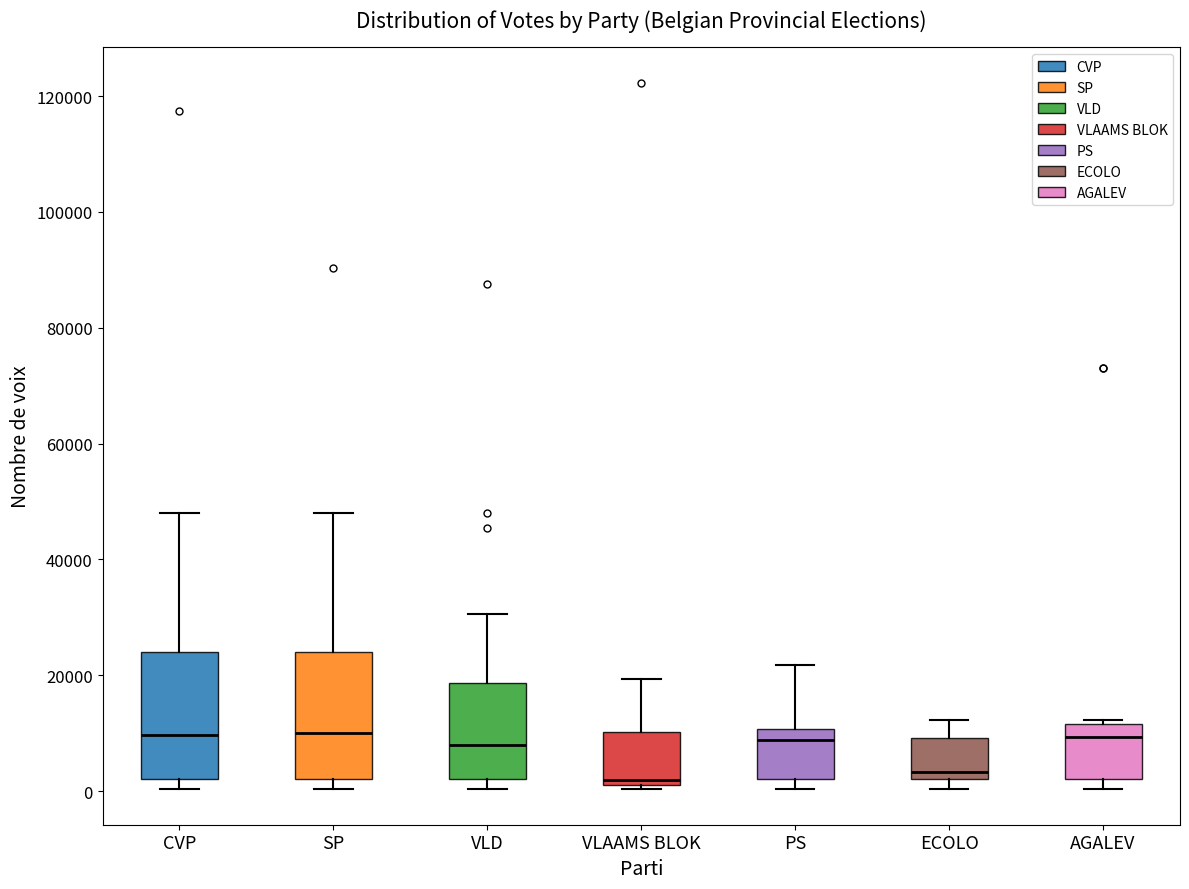

Reading left to right, read every box against the y-axis: the position of its median line, the range the box covers, and the ends of its whiskers. The values are not printed on the chart, so give them approximately, as read against the axis.

CVP: median 10000, box 2000 to 24000, whiskers 0 to 48000
SP: median 10000, box 2000 to 24000, whiskers 0 to 48000
VLD: median 8000, box 2000 to 18000, whiskers 0 to 30000
VLAAMS BLOK: median 2000 (just above the box's lower edge), box 2000 to 10000, whiskers 0 to 20000
PS: median 8000, box 2000 to 10000, whiskers 0 to 22000
ECOLO: median 4000, box 2000 to 10000, whiskers 0 to 12000
AGALEV: median 10000, box 2000 to 12000, whiskers 0 to 12000 (just above the box's upper edge)